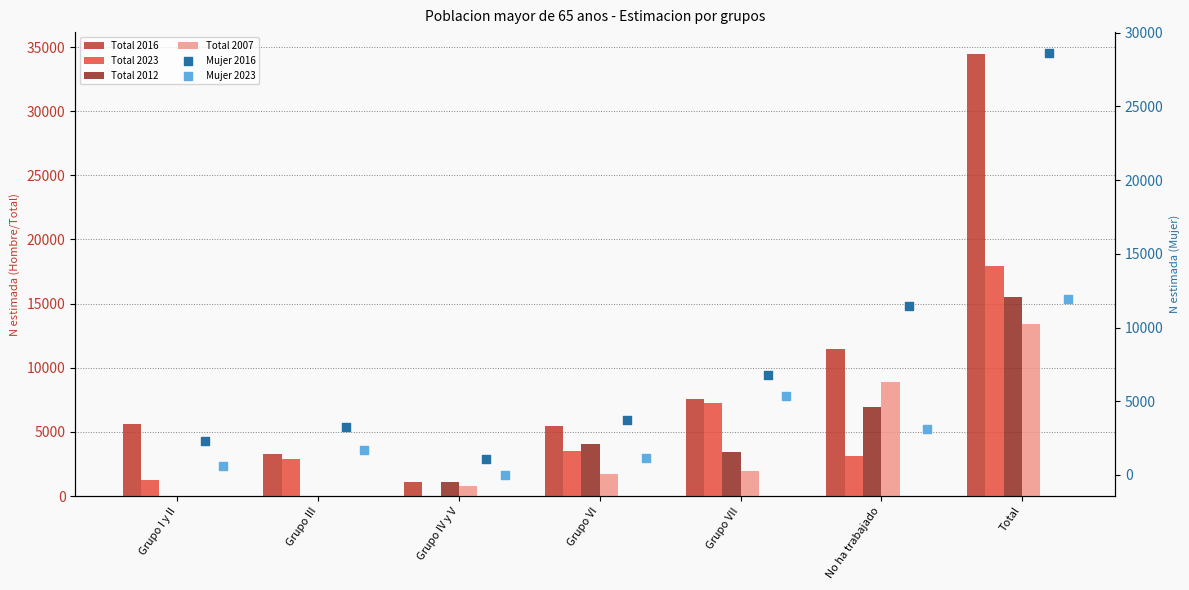

Which series has the largest total across all categories?

Total 2016